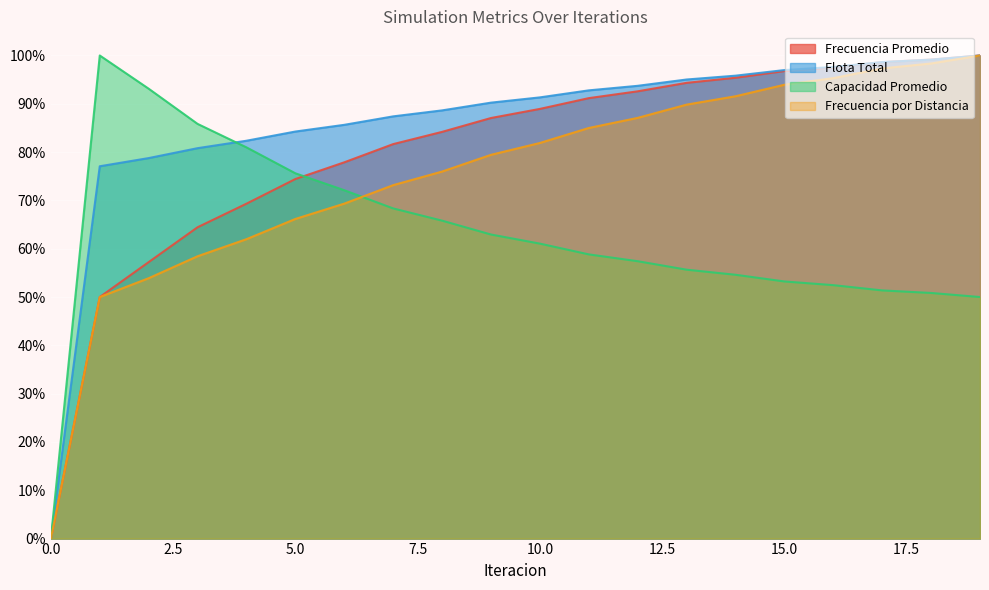

At which label does Flota Total first exceed 91?

10.0